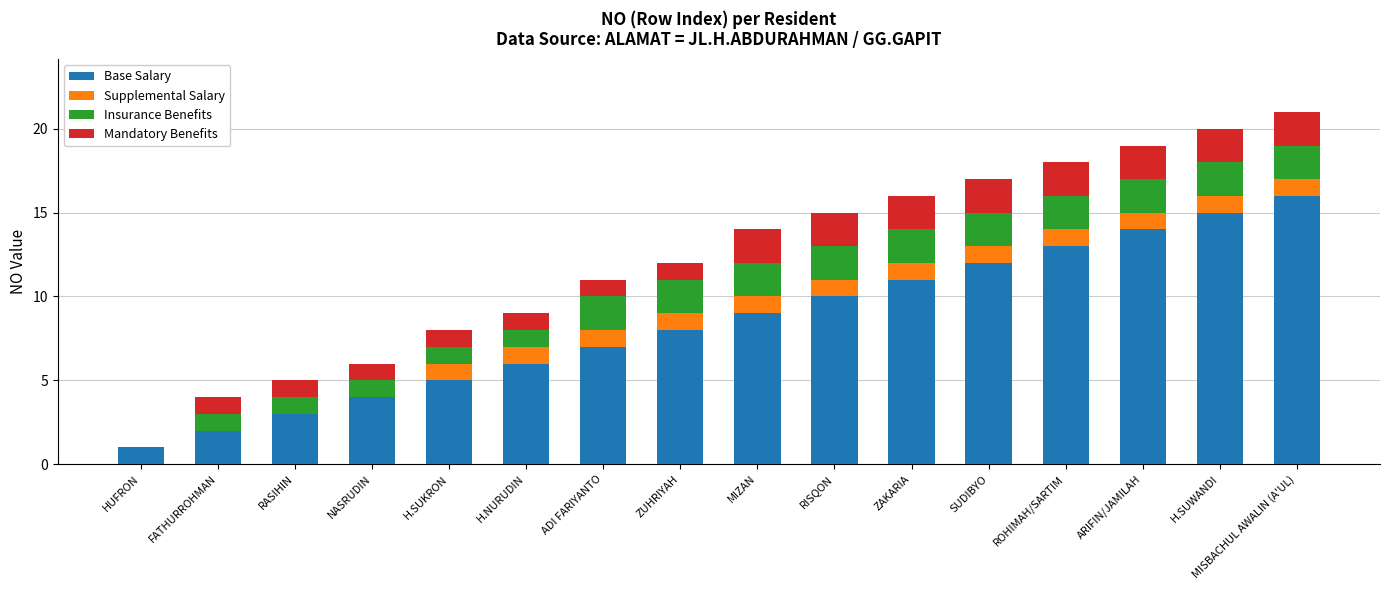

What are all the series names shown in the legend?

Base Salary, Supplemental Salary, Insurance Benefits, Mandatory Benefits